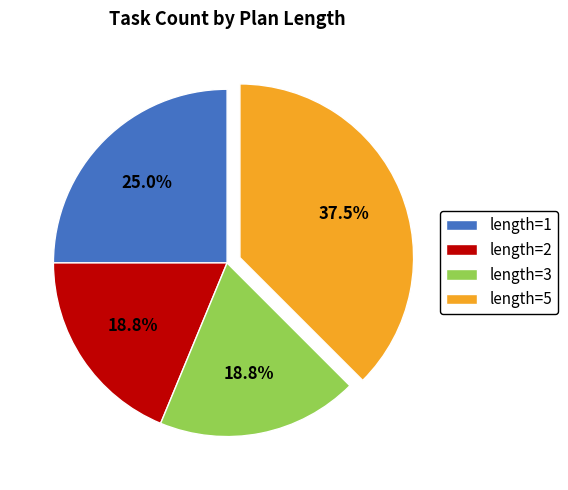

What is the ratio of the value at length=2 to the value at length=1?

0.8